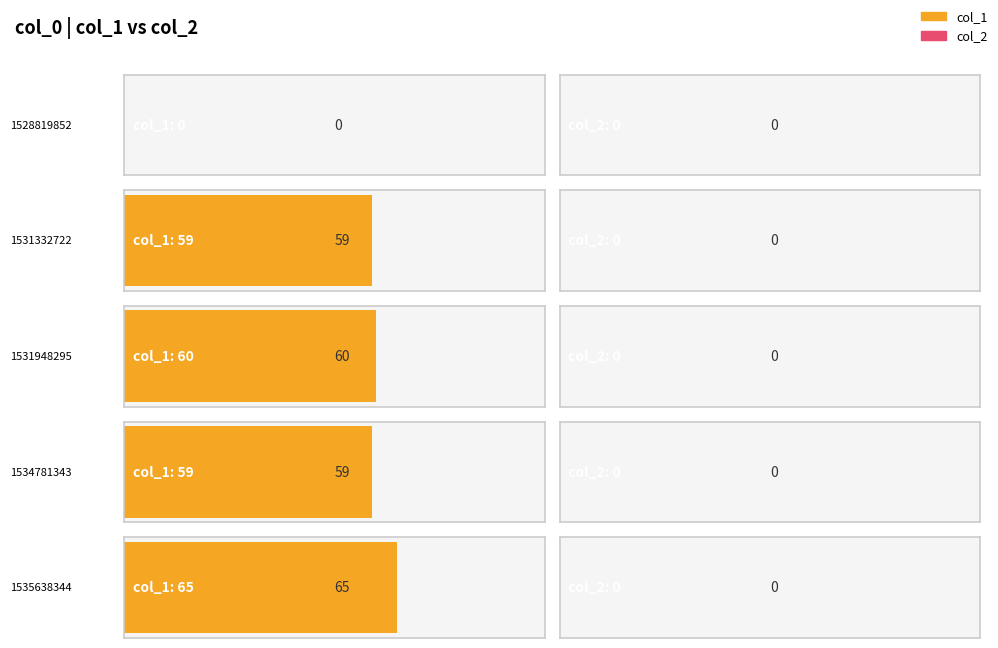

List the series in order of their overall mean, lowest first.

col_2, col_1